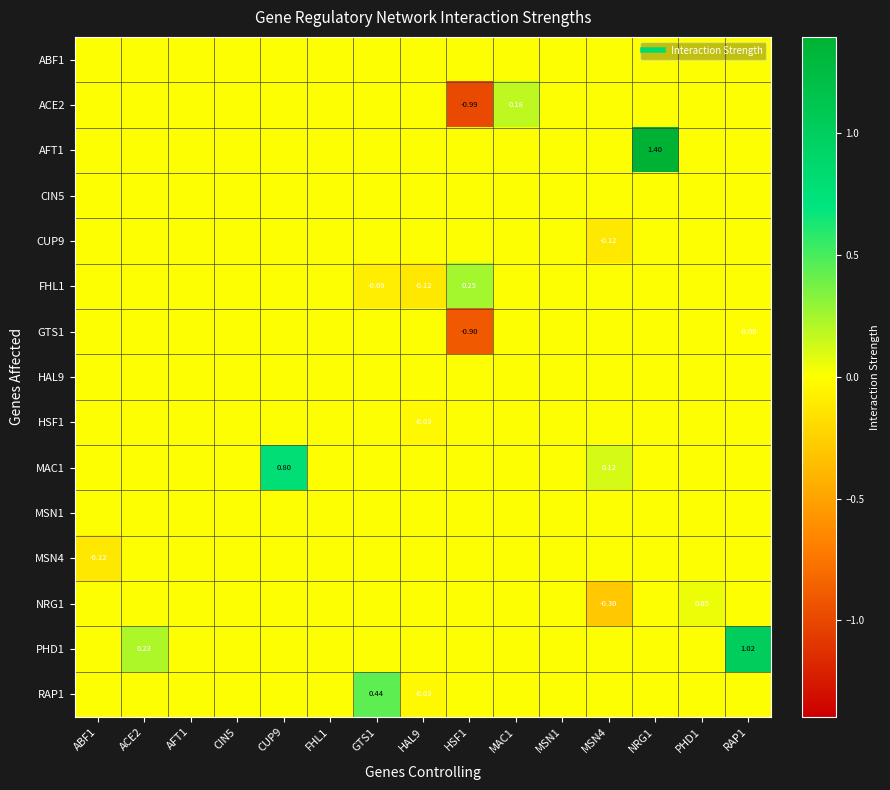

The value of MSN1 at RAP1 is 0.0. True or false?

True